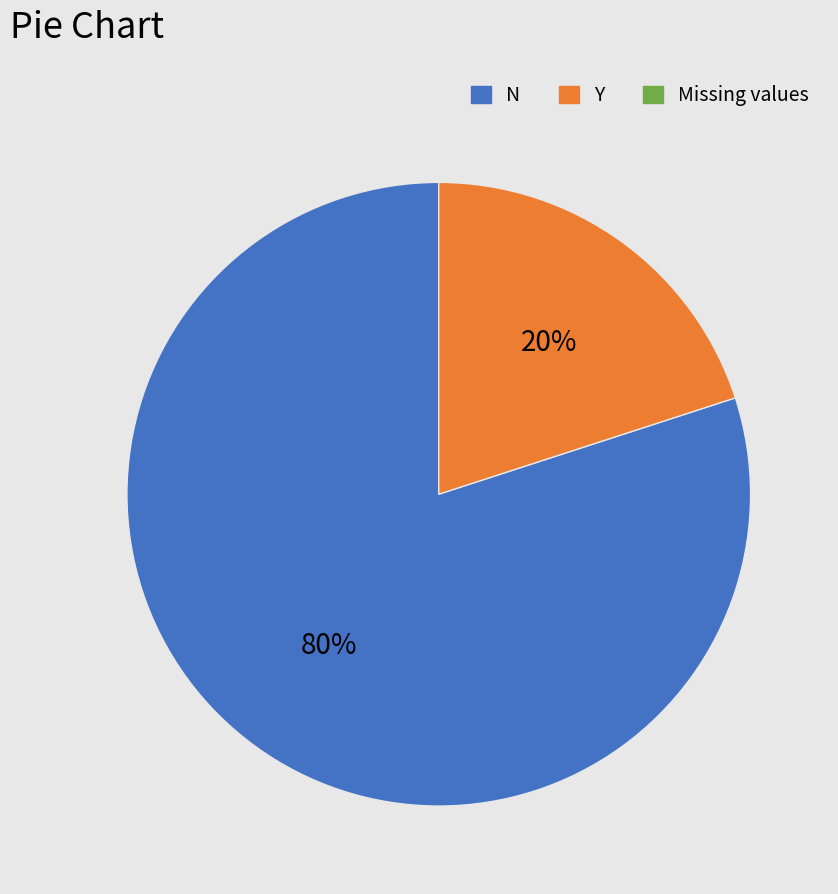

Is there a majority slice in this chart?

Yes